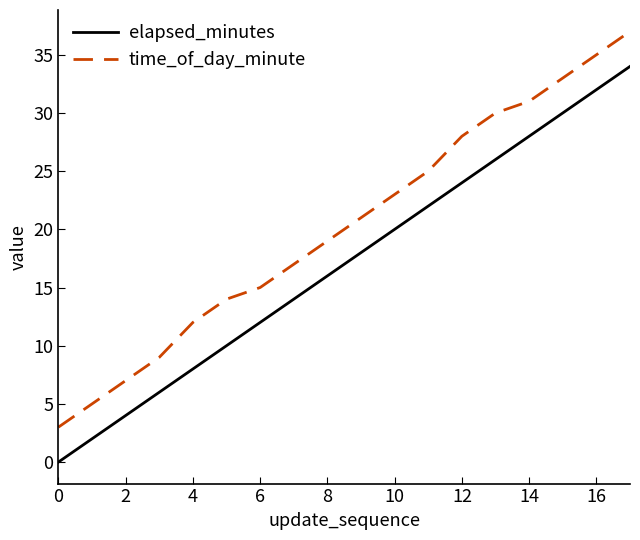

True or false: time_of_day_minute and elapsed_minutes cross at least once.

False